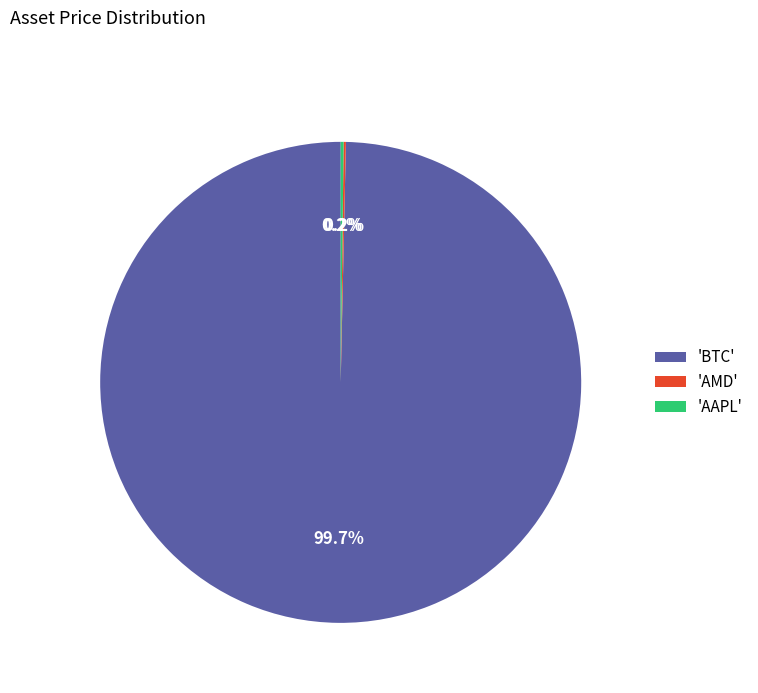

Which category has the biggest portion of the pie?

'BTC'